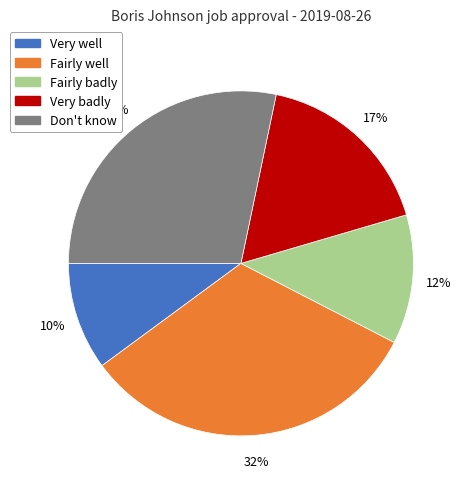

Do Very well and Don't know together represent more than half of the pie?

No